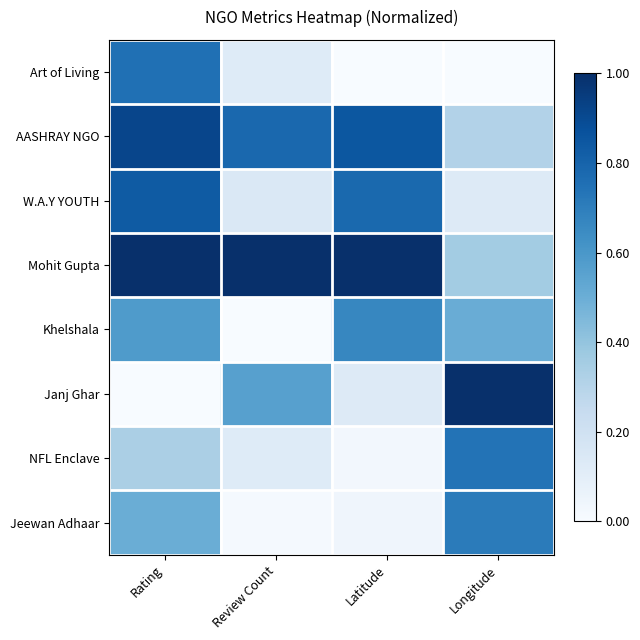

Reading left to right, extract all data points from this chart.

Art of Living: Rating=0.8	Review Count=0.1	Latitude=0.0	Longitude=0.0
AASHRAY NGO: Rating=0.9	Review Count=0.8	Latitude=0.9	Longitude=0.3
W.A.Y YOUTH: Rating=0.8	Review Count=0.1	Latitude=0.8	Longitude=0.1
Mohit Gupta: Rating=1.0	Review Count=1.0	Latitude=1.0	Longitude=0.4
Khelshala: Rating=0.6	Review Count=0.0	Latitude=0.7	Longitude=0.5
Janj Ghar: Rating=0.0	Review Count=0.6	Latitude=0.1	Longitude=1.0
NFL Enclave: Rating=0.3	Review Count=0.1	Latitude=0.0	Longitude=0.7
Jeewan Adhaar: Rating=0.5	Review Count=0.0	Latitude=0.0	Longitude=0.7